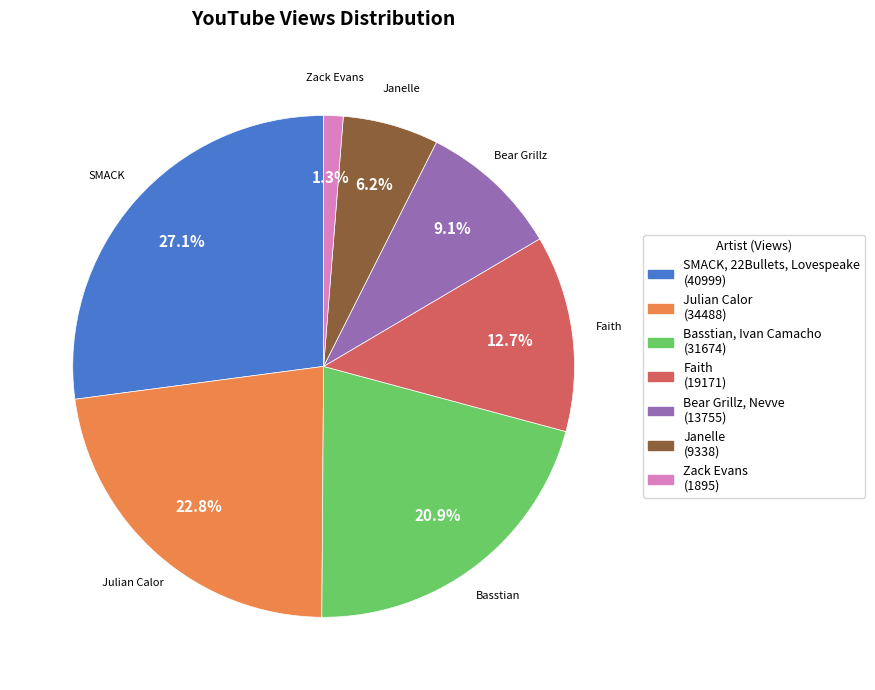

Does any single category account for the majority?

No